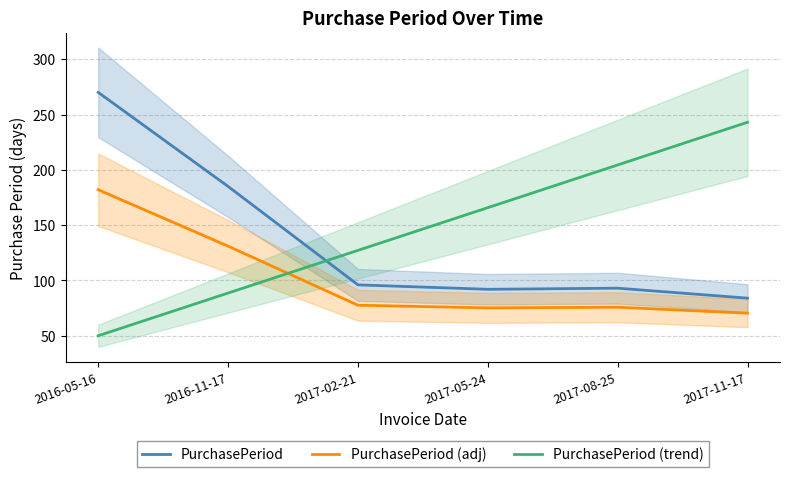

Between which two adjacent categories do PurchasePeriod and PurchasePeriod (trend) first intersect?

2016-11-17 and 2017-02-21